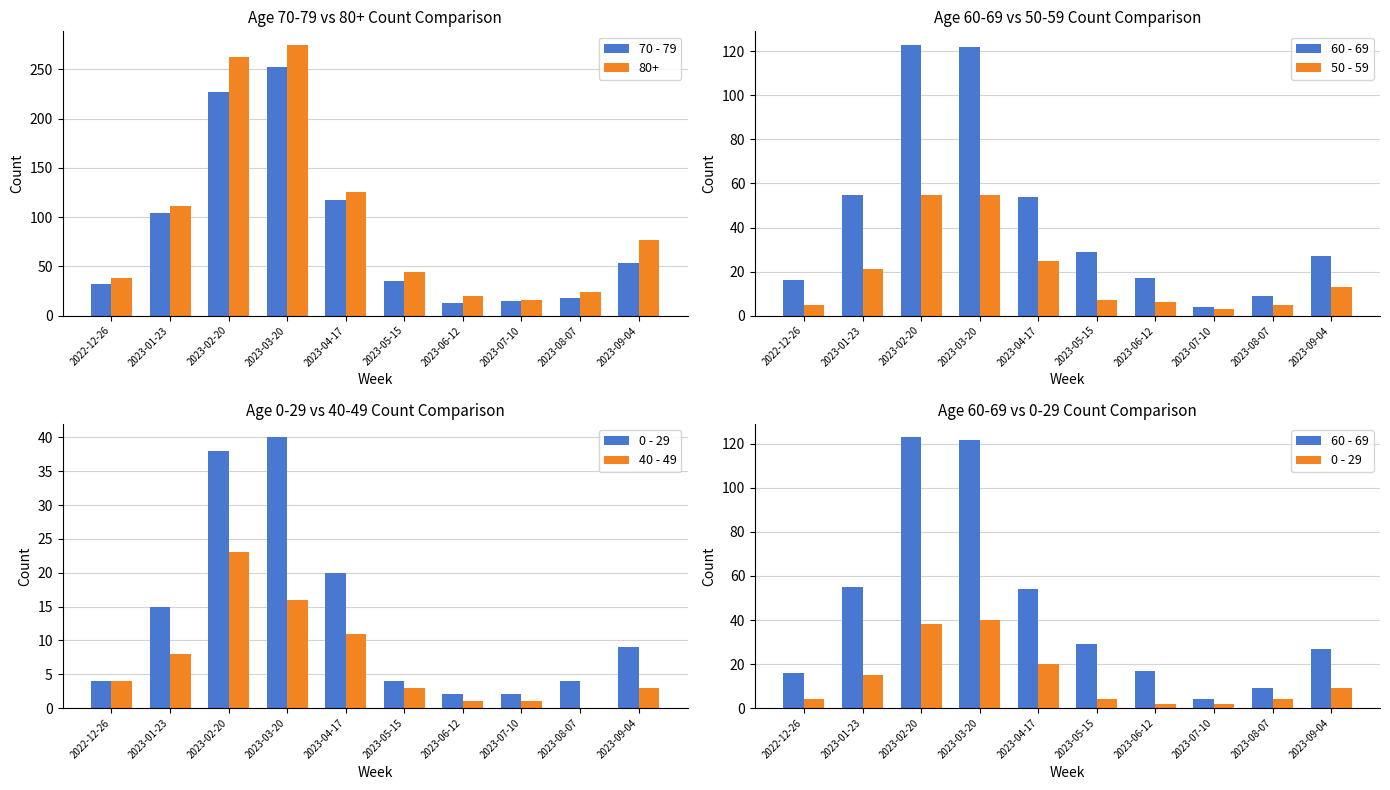

Where is 70 - 79 nearest to the value 133?

2023-04-17